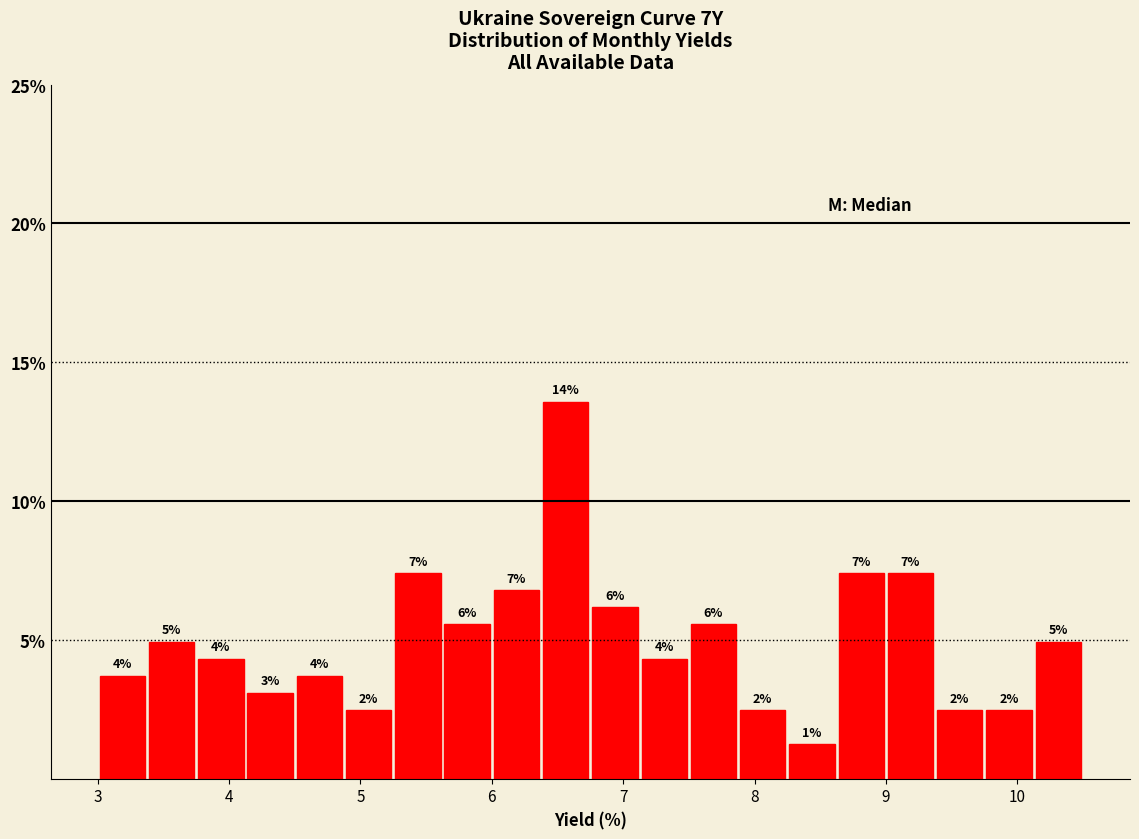

Read against the x-axis, roughly where is the centre of the tallest bar?

6.6